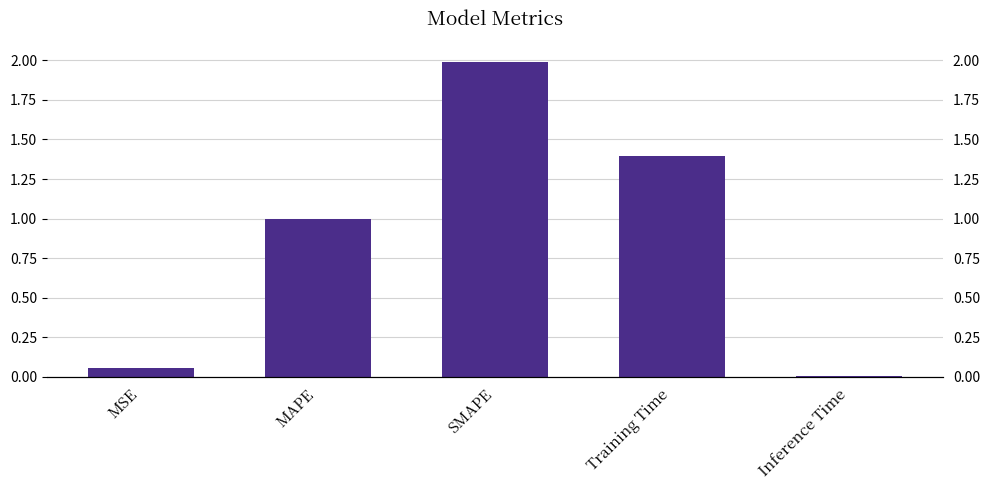

What is the label of the 2nd bar from the right?

Training Time